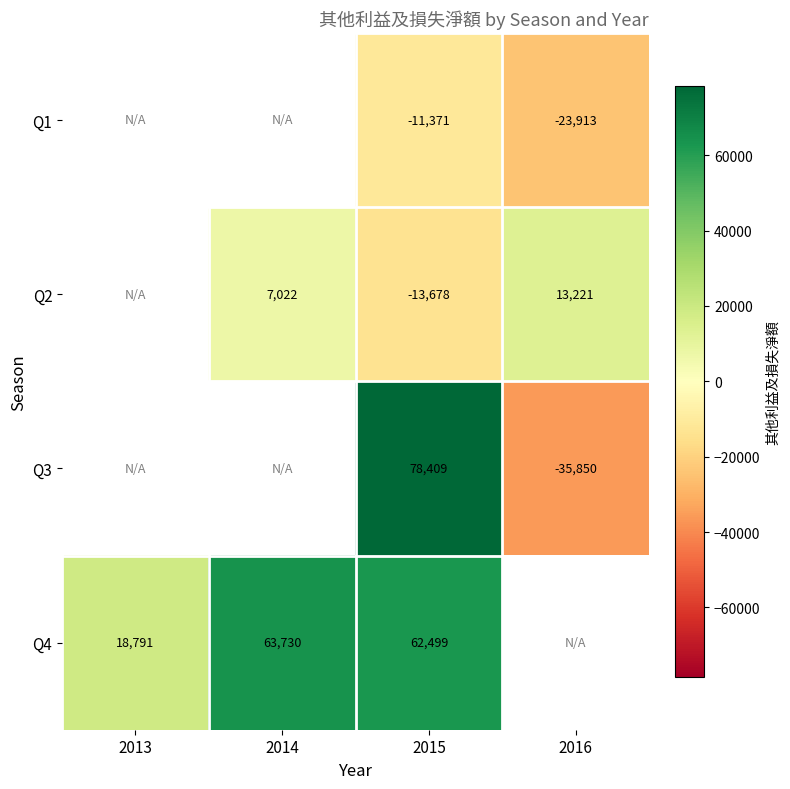

Between 2014 and 2013, which is larger?

2013